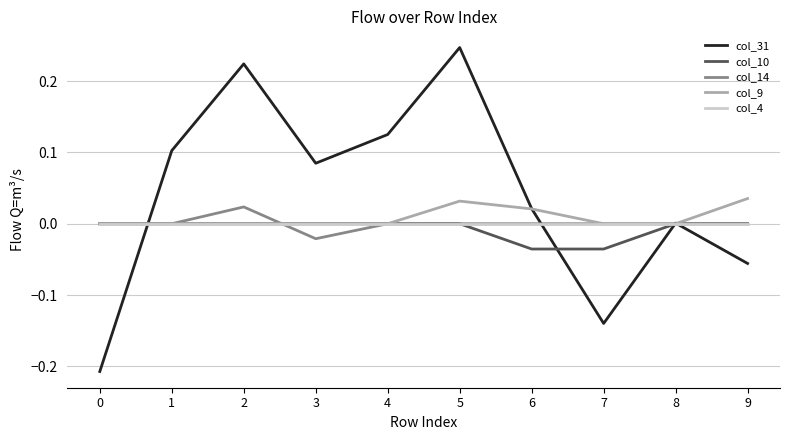

Which series has the largest range (max minus min)?

col_31